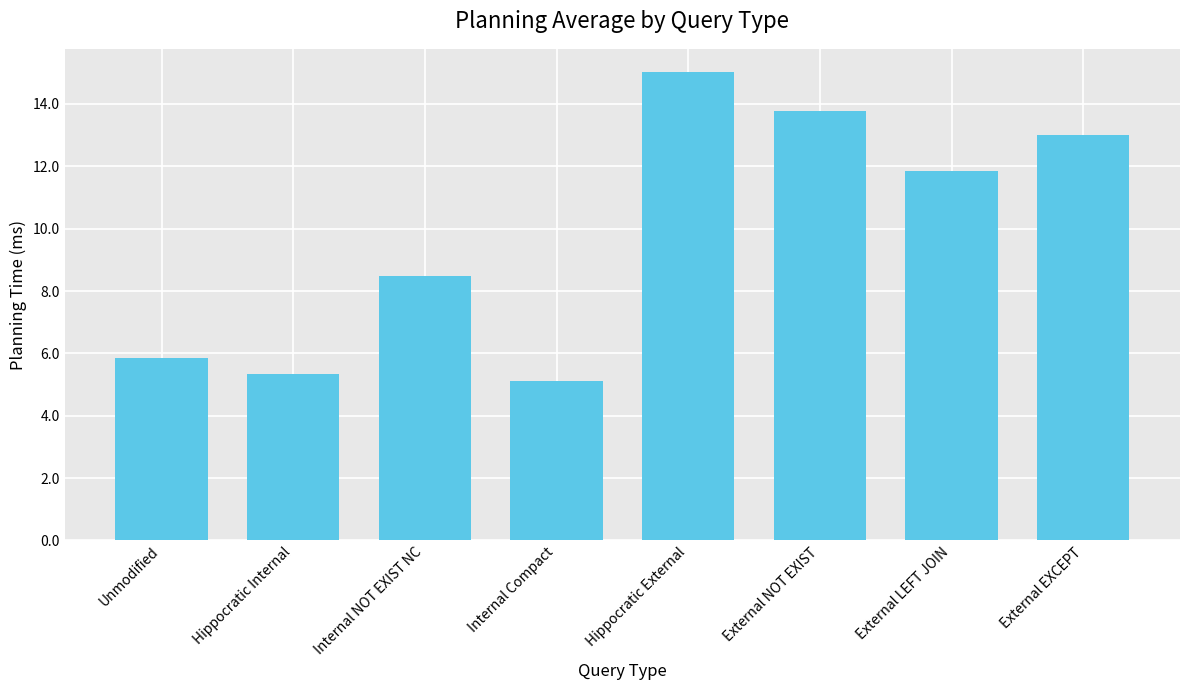

The chart shows a value of 11.9 at External LEFT JOIN. True or false?

True